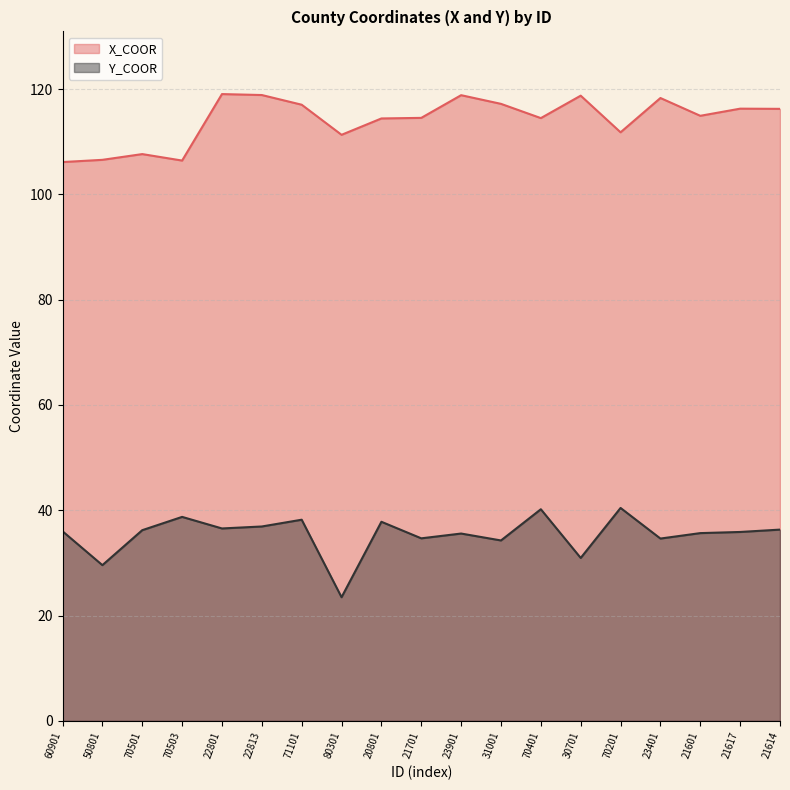

How many lines are shown in the chart?

2